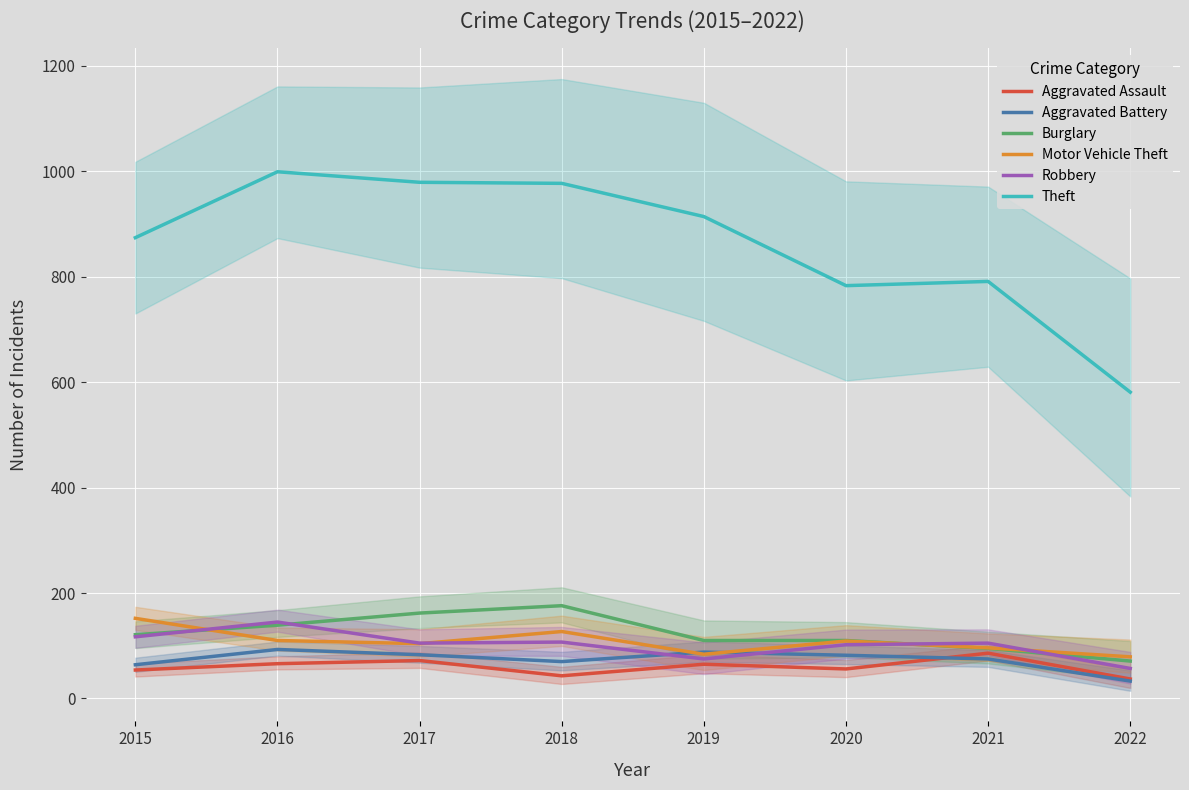

At which category is the sum across all series the highest?

2016